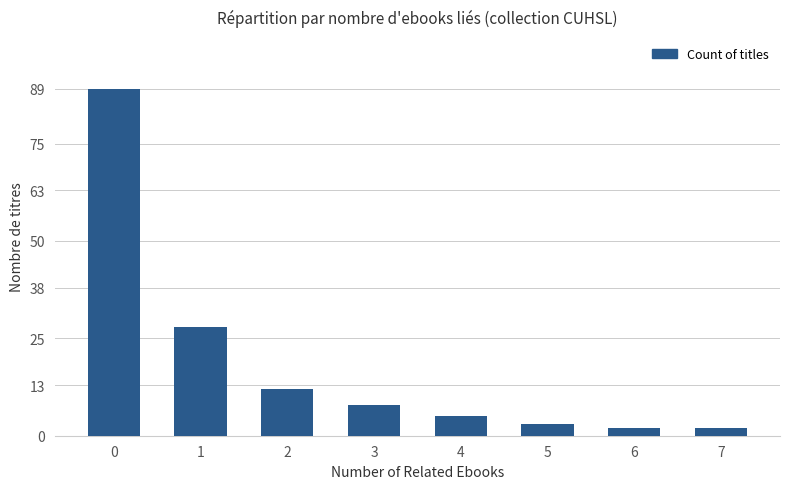

Reading right to left, what are all the values shown in this chart?

2	2	3	5	8	12	28	89